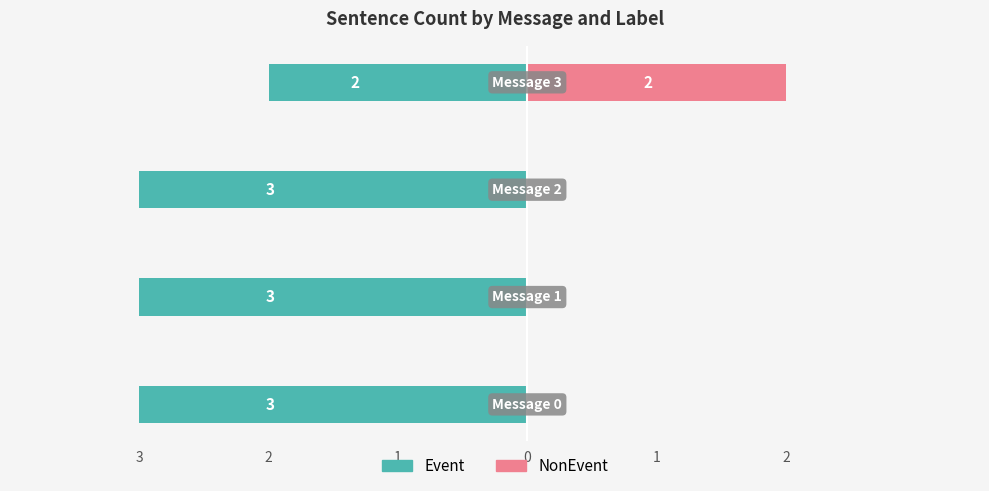

At 3, list the series in order from largest to smallest.

NonEvent, Event